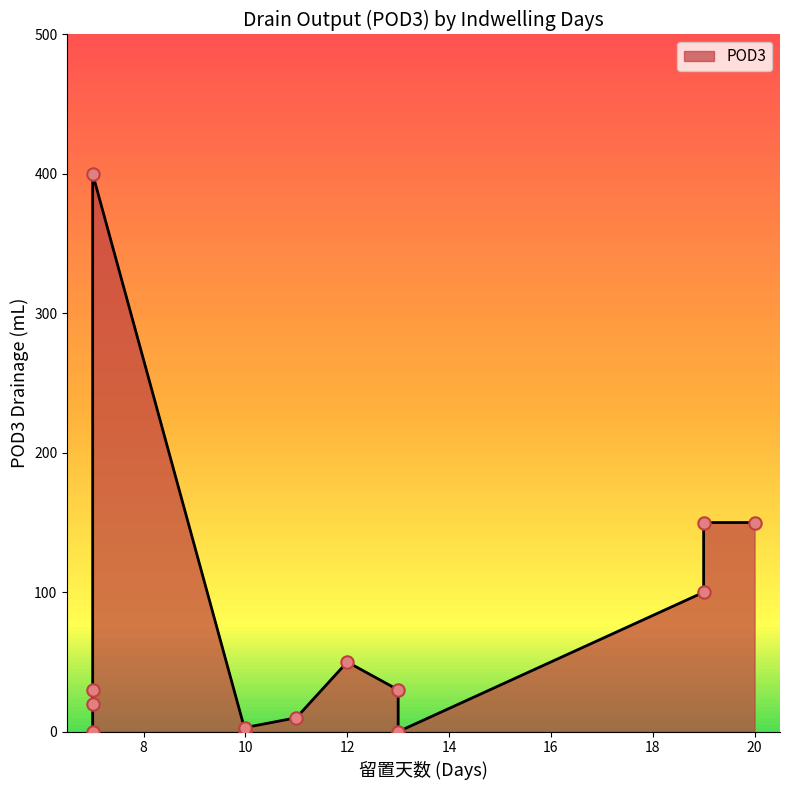

Which has a higher value, 20 or 12?

20